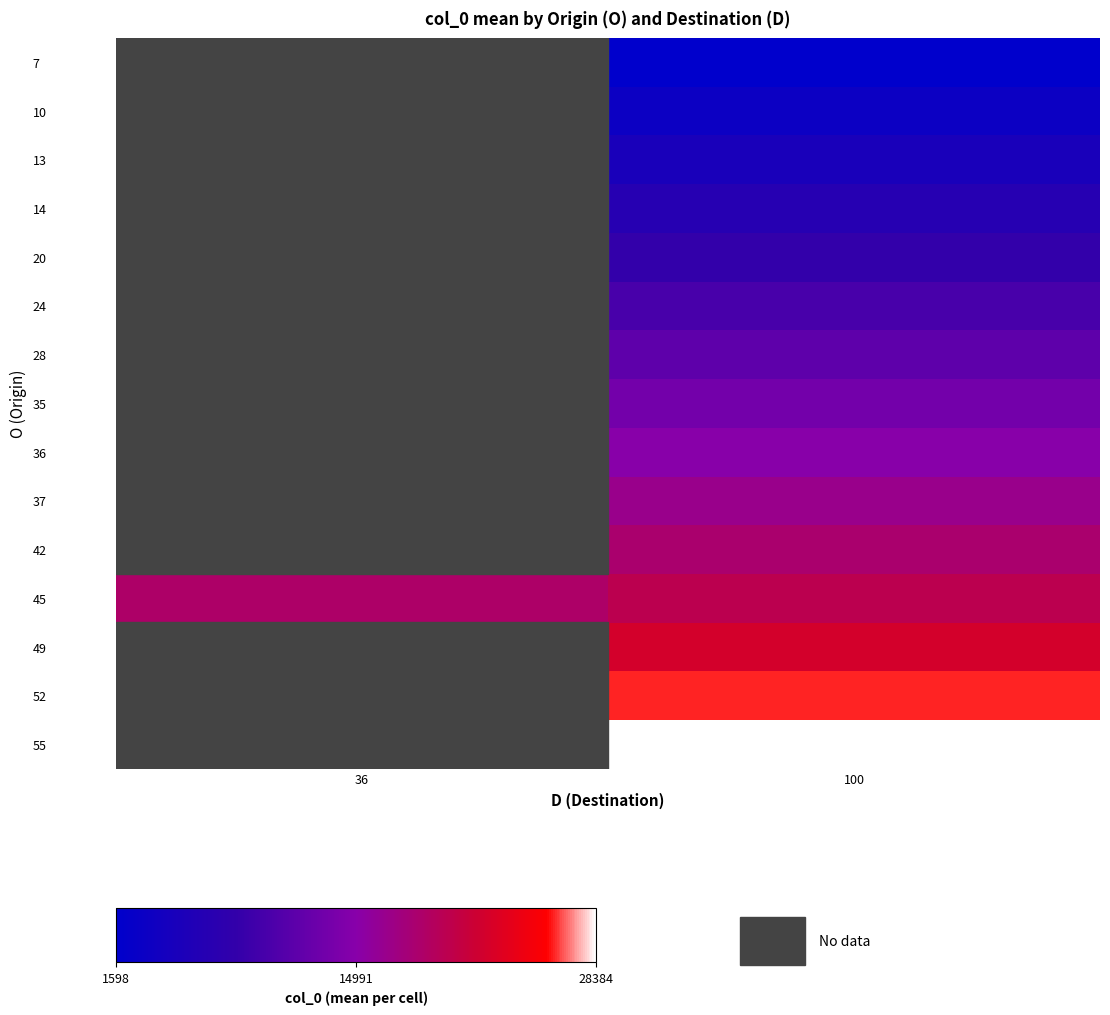

At which category is the sum across all series the highest?

100